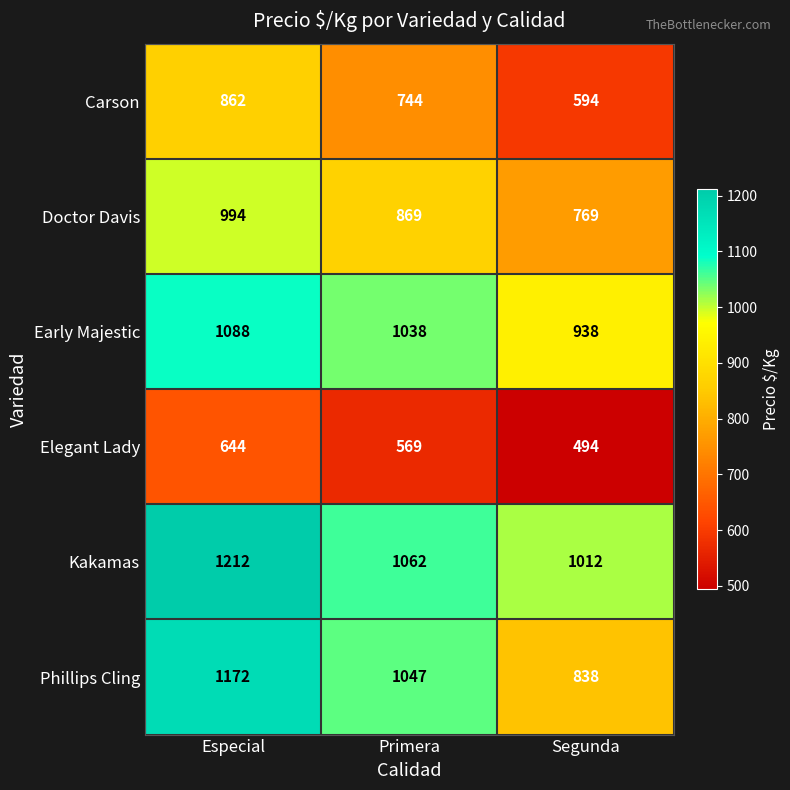

At how many categories does at least one series exceed 1163?

1